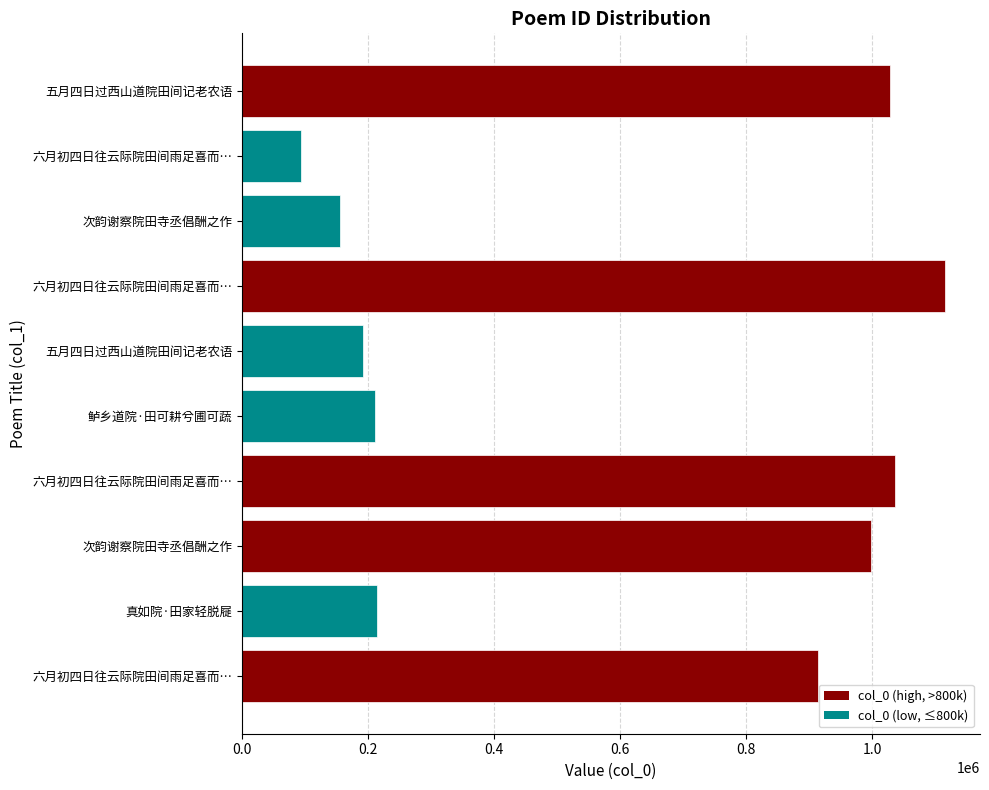

How many categories are shown in the chart?

10